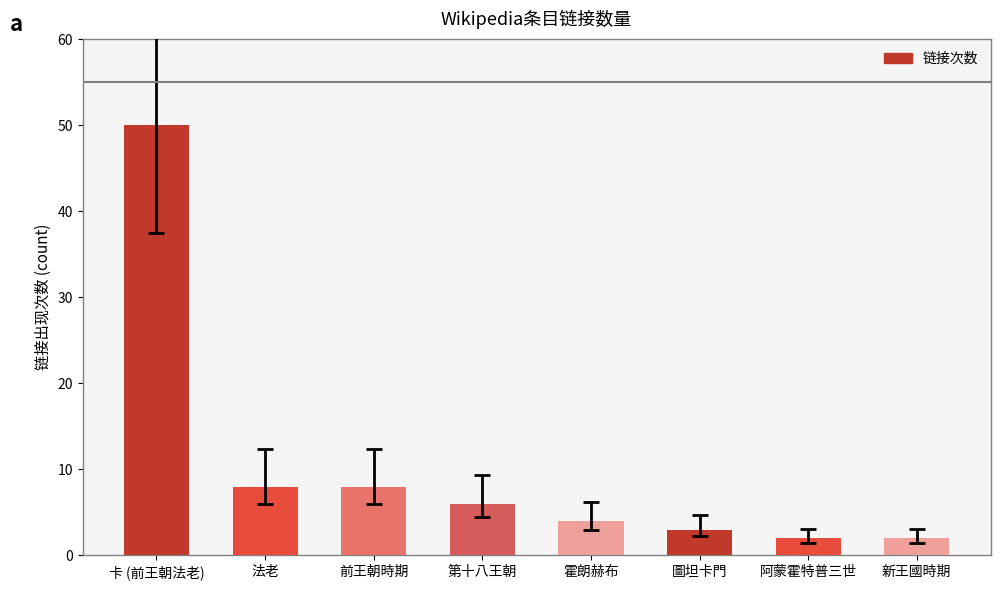

What is the change in value from 前王朝時期 to 阿蒙霍特普三世?

-6